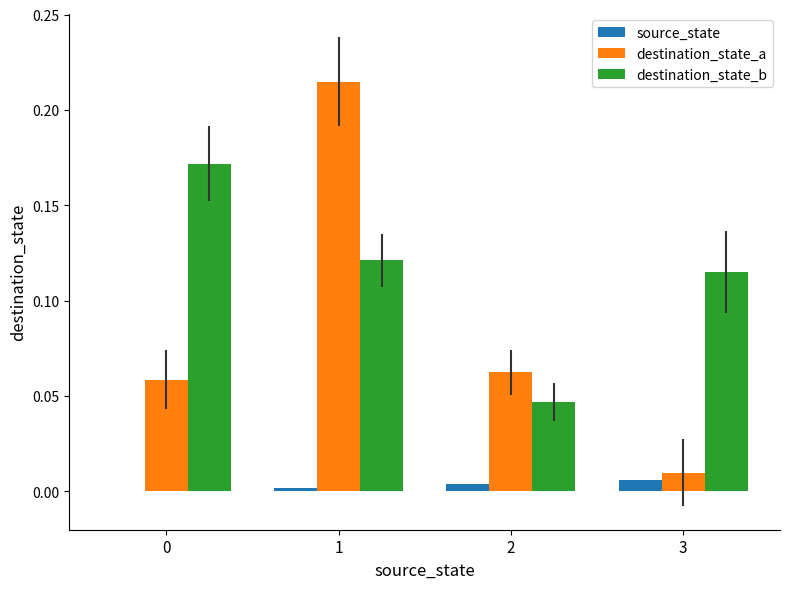

Is the value of source_state at 3 greater than the value of destination_state_b at 3?

No